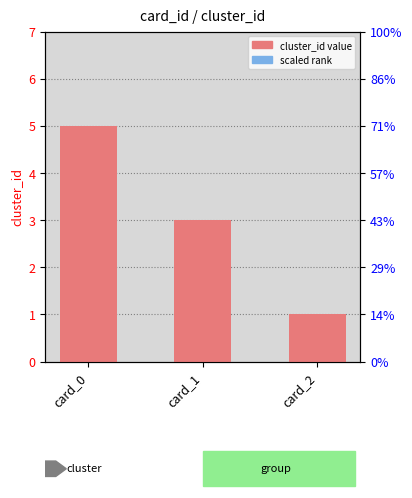

Are the bars grouped side by side (vs. stacked)?

No